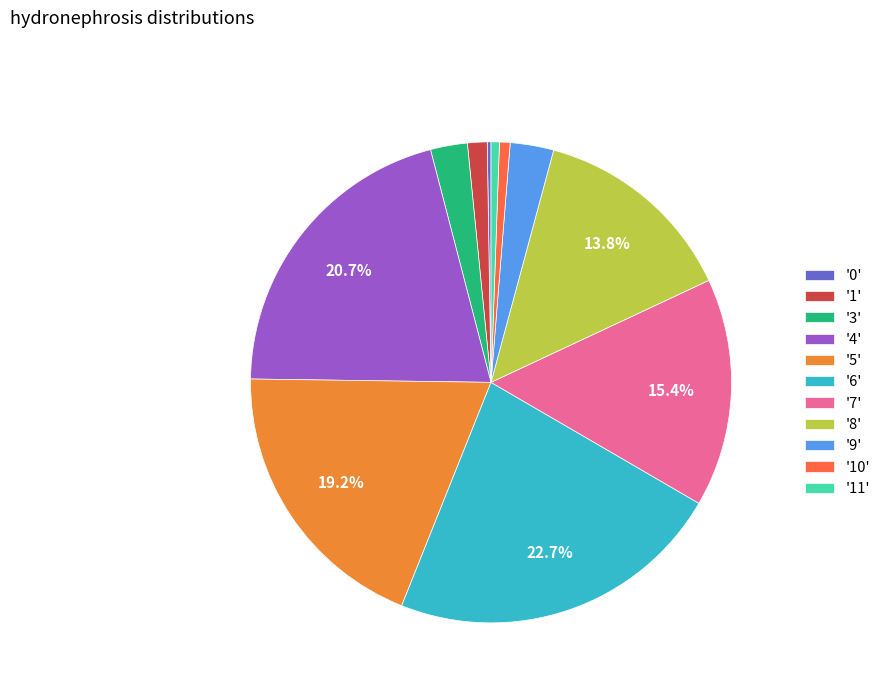

Does '11' account for over 50% of the chart?

No